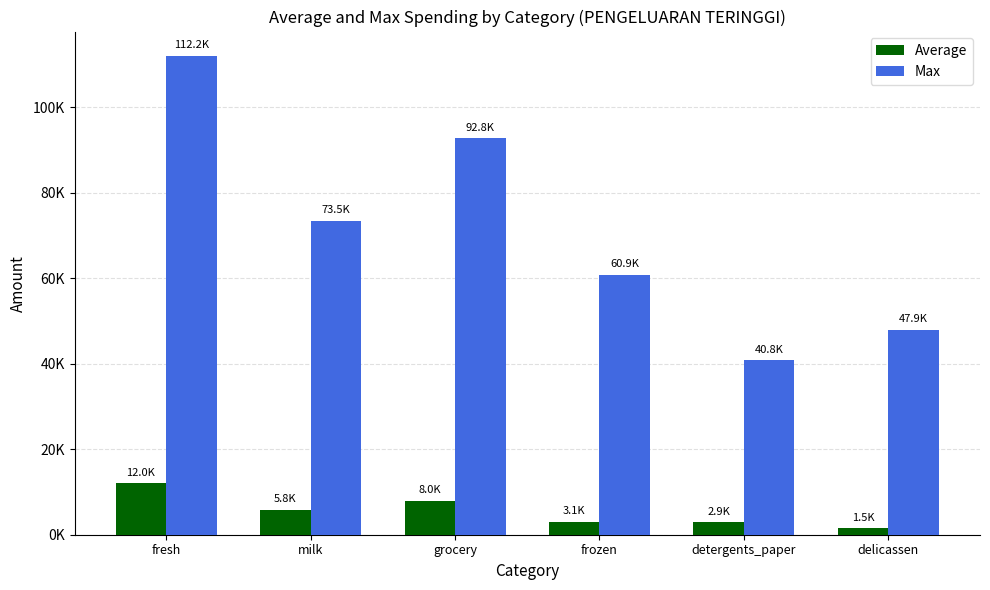

What are all the series names shown in the legend?

Average, Max